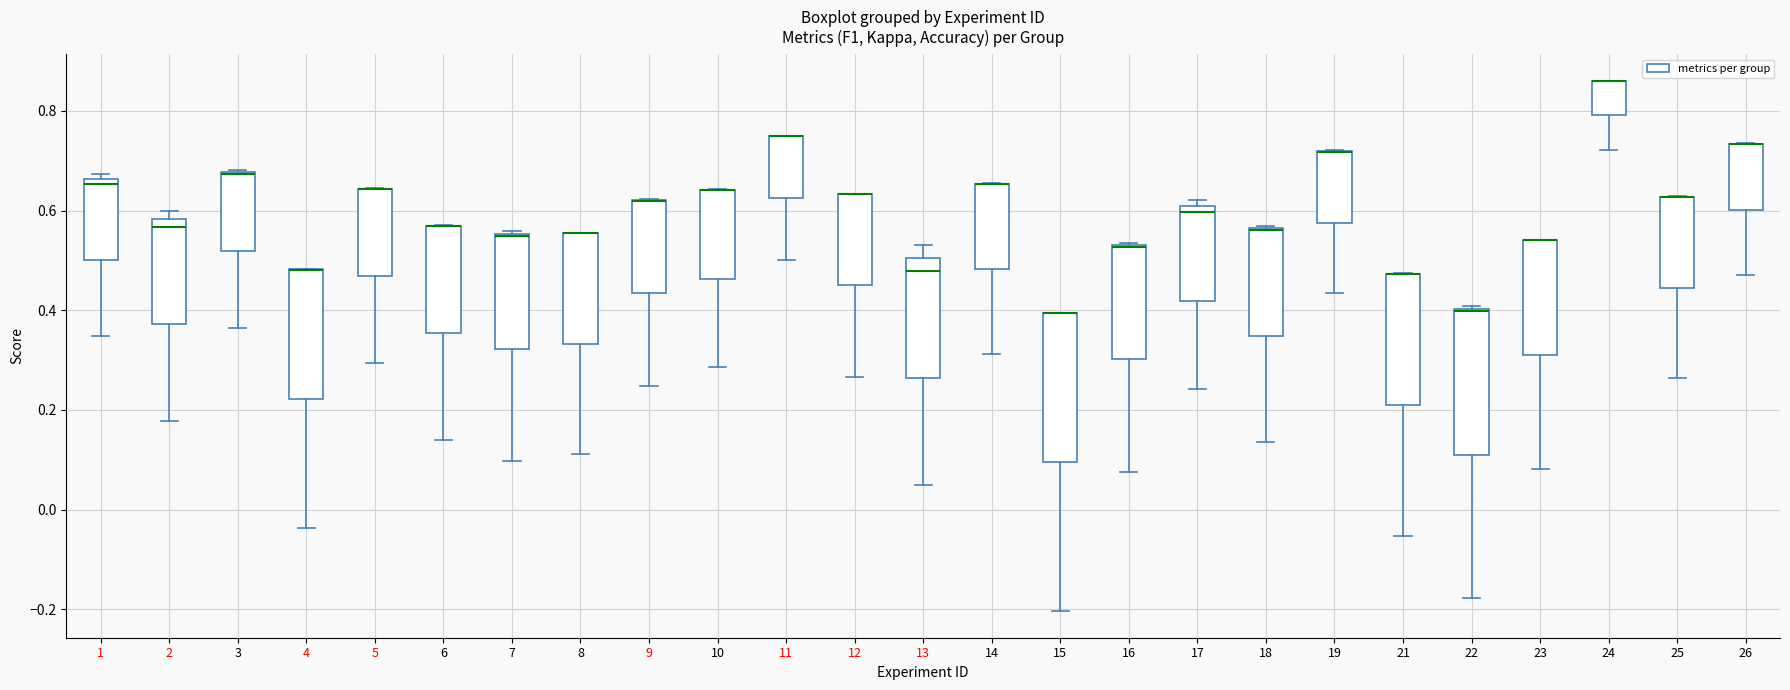

Reading left to right, read every box against the y-axis: the position of its median line, the range the box covers, and the ends of its whiskers. The values are not printed on the chart, so give them approximately, as read against the axis.

1: median 0.66 (just below the box's upper edge), box 0.50 to 0.66, whiskers 0.34 to 0.68
2: median 0.56, box 0.38 to 0.58, whiskers 0.18 to 0.60
3: median 0.68 (drawn on the box's upper edge), box 0.52 to 0.68, whiskers 0.36 to 0.68
4: median 0.48 (drawn on the box's upper edge), box 0.22 to 0.48, whiskers -0.04 to 0.48
5: median 0.64 (drawn on the box's upper edge), box 0.46 to 0.64, whiskers 0.30 to 0.64
6: median 0.56 (drawn on the box's upper edge), box 0.36 to 0.56, whiskers 0.14 to 0.58
7: median 0.54, box 0.32 to 0.56, whiskers 0.10 to 0.56
8: median 0.56 (drawn on the box's upper edge), box 0.34 to 0.56, whiskers 0.12 to 0.56
9: median 0.62 (drawn on the box's upper edge), box 0.44 to 0.62, whiskers 0.24 to 0.62
10: median 0.64 (drawn on the box's upper edge), box 0.46 to 0.64, whiskers 0.28 to 0.64
11: median 0.76 (drawn on the box's upper edge), box 0.62 to 0.76, whiskers 0.50 to 0.76
12: median 0.64 (drawn on the box's upper edge), box 0.44 to 0.64, whiskers 0.26 to 0.64
13: median 0.48, box 0.26 to 0.50, whiskers 0.04 to 0.54
14: median 0.66 (drawn on the box's upper edge), box 0.48 to 0.66, whiskers 0.32 to 0.66
15: median 0.40 (drawn on the box's upper edge), box 0.10 to 0.40, whiskers -0.20 to 0.40
16: median 0.52 (drawn on the box's upper edge), box 0.30 to 0.54, whiskers 0.08 to 0.54
17: median 0.60 (just below the box's upper edge), box 0.42 to 0.60, whiskers 0.24 to 0.62
18: median 0.56 (drawn on the box's upper edge), box 0.34 to 0.56, whiskers 0.14 to 0.56
19: median 0.72 (drawn on the box's upper edge), box 0.58 to 0.72, whiskers 0.44 to 0.72
21: median 0.48 (drawn on the box's upper edge), box 0.20 to 0.48, whiskers -0.06 to 0.48
22: median 0.40, box 0.12 to 0.40, whiskers -0.18 to 0.40
23: median 0.54 (drawn on the box's upper edge), box 0.32 to 0.54, whiskers 0.08 to 0.54
24: median 0.86 (drawn on the box's upper edge), box 0.80 to 0.86, whiskers 0.72 to 0.86
25: median 0.62 (drawn on the box's upper edge), box 0.44 to 0.62, whiskers 0.26 to 0.62
26: median 0.74 (drawn on the box's upper edge), box 0.60 to 0.74, whiskers 0.48 to 0.74